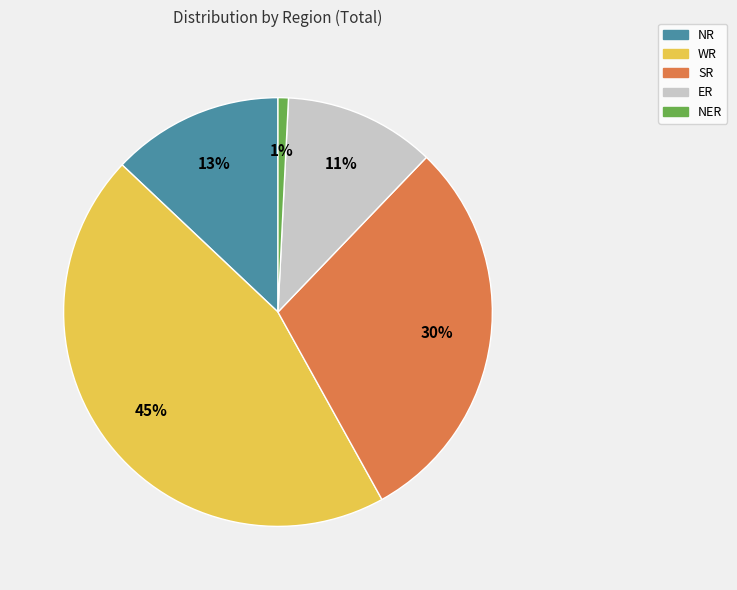

Between WR and NER, which is larger?

WR